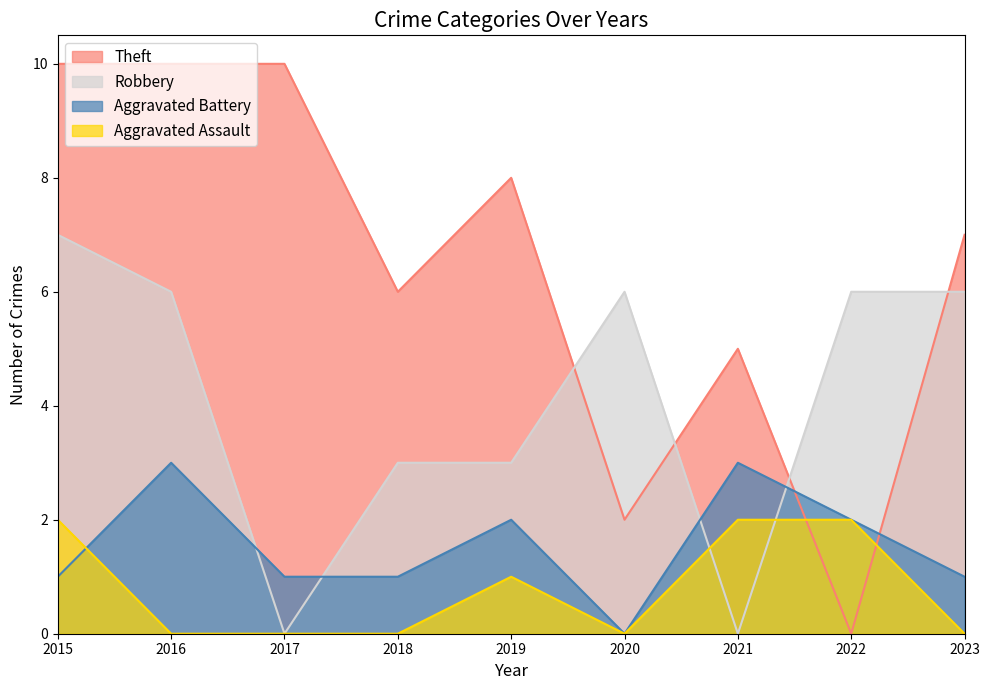

How many interior local valleys does the Theft series have?

3